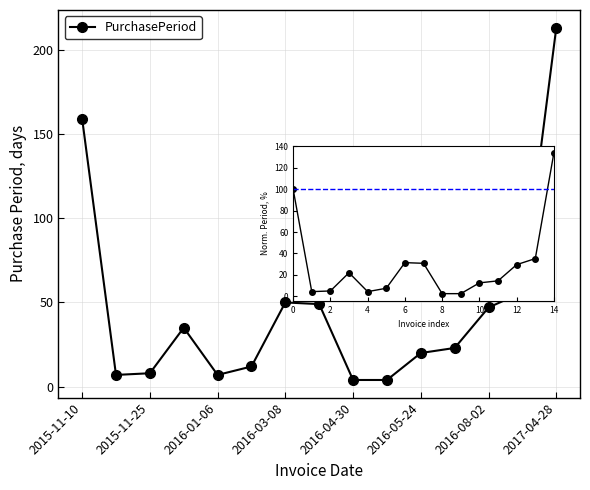

What is the greatest value displayed?

213